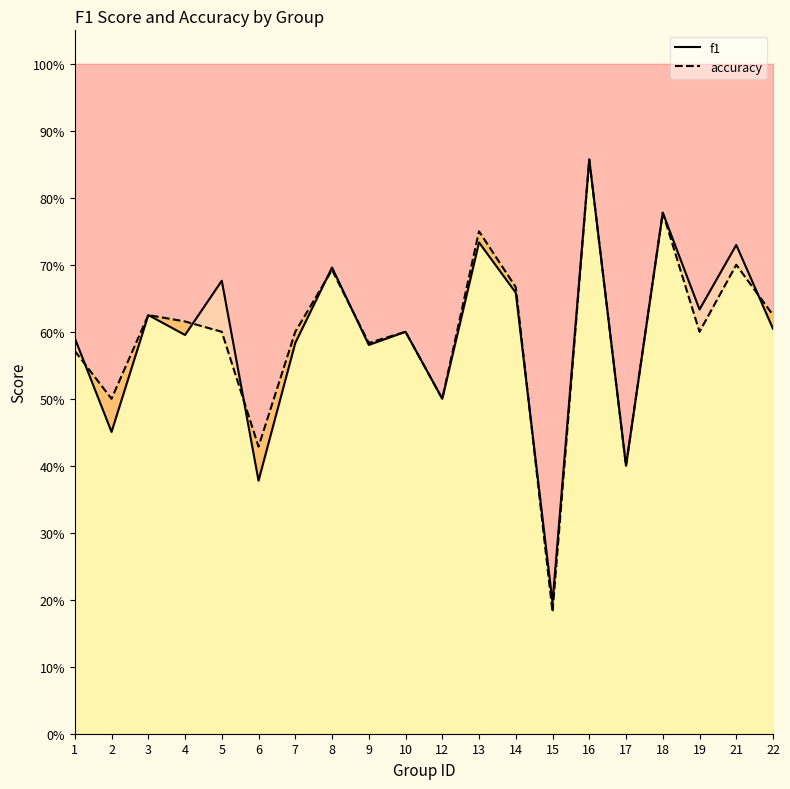

What is the total value across all series at 4?

1.2